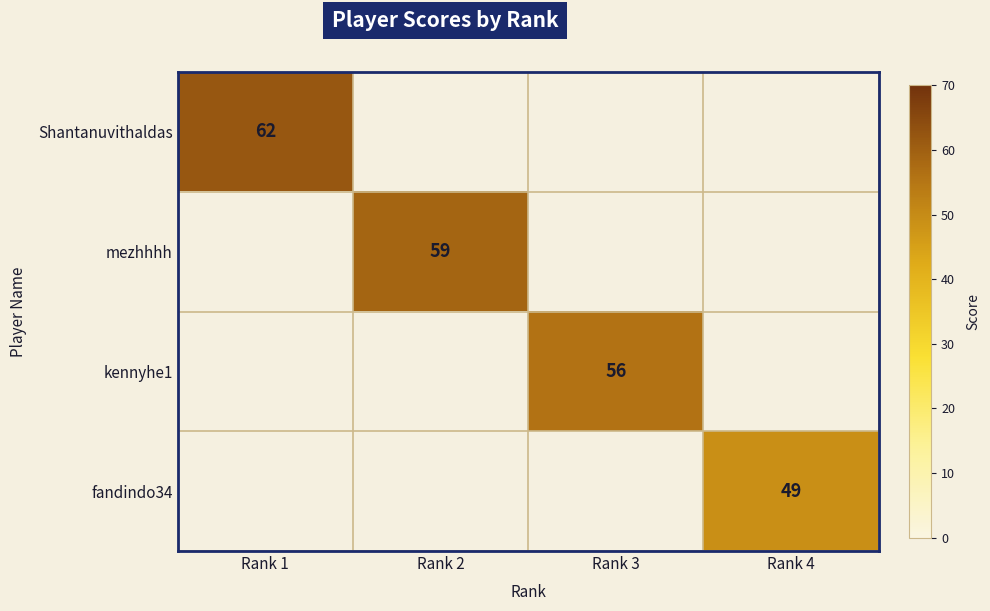

What is the greatest value displayed?

62